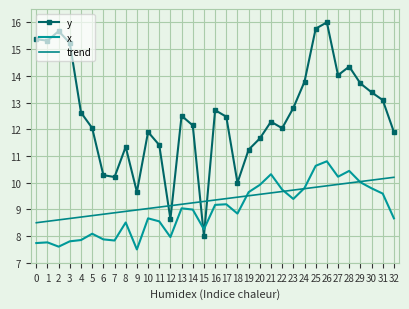

What is the difference between the x values at 4 and 0?

0.1